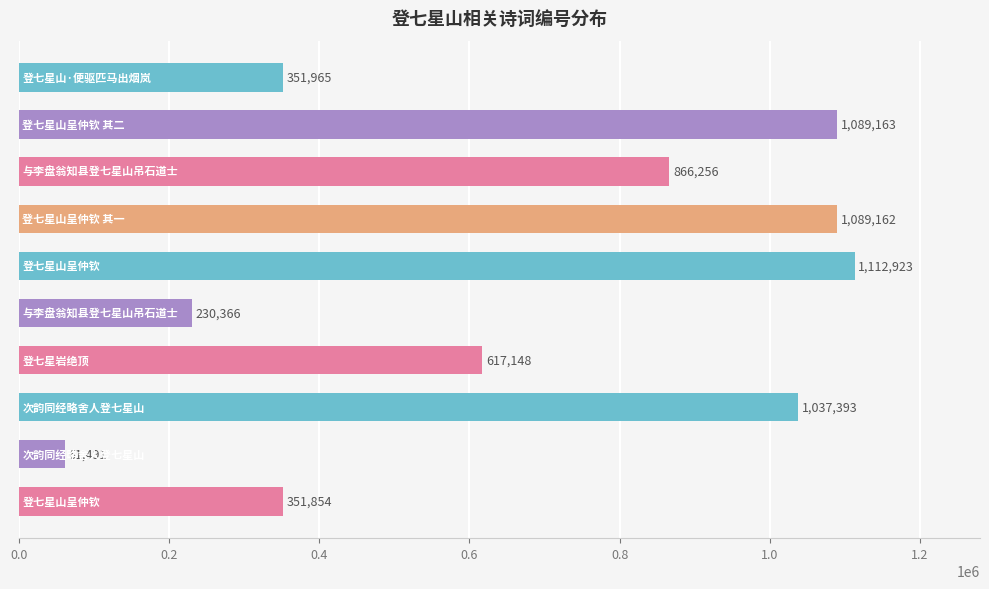

How many bars are there in total?

10